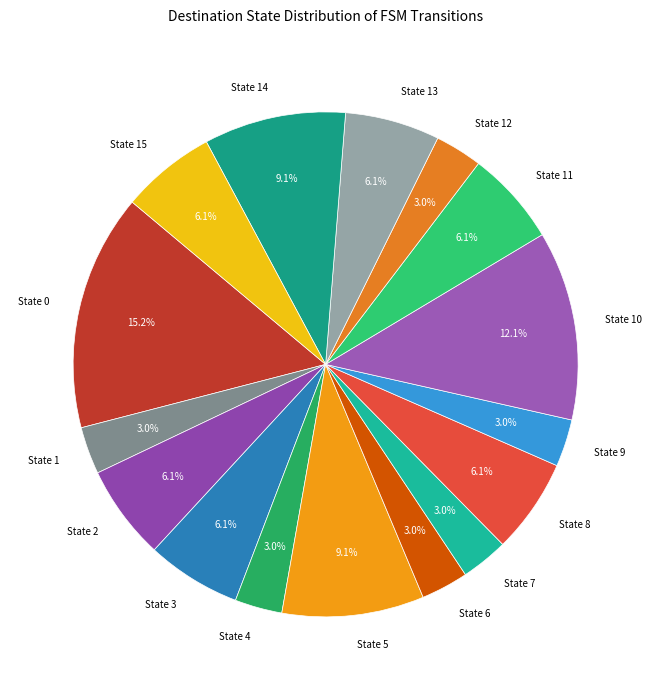

Is State 13 the majority of the pie?

No